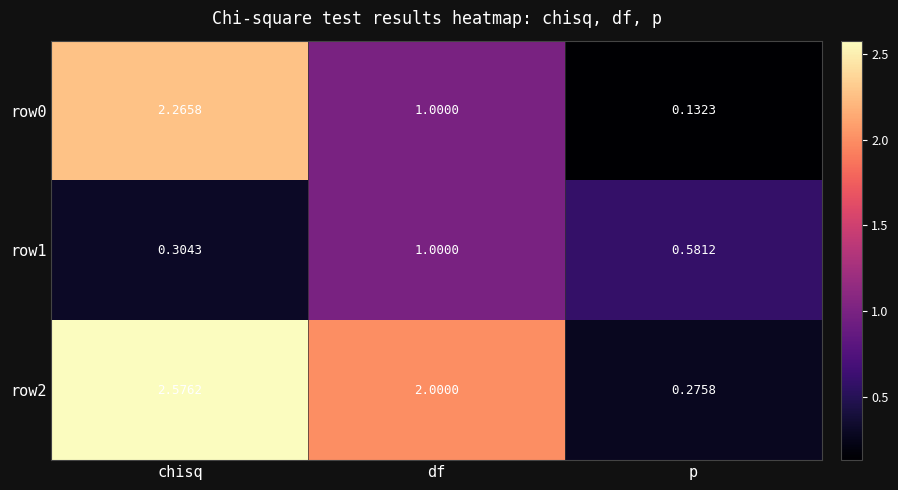

Where does the row2 series first go above 2?

chisq